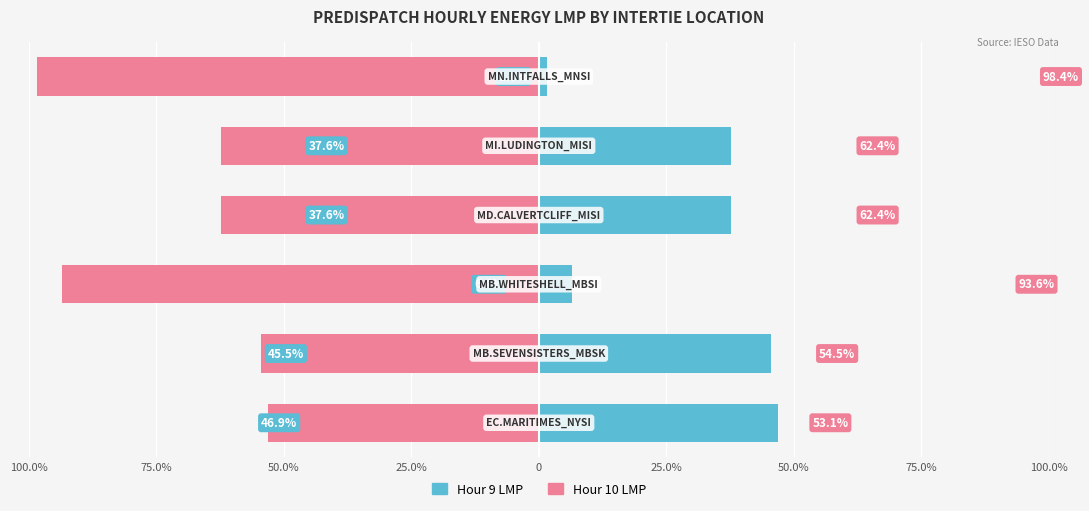

Reading left to right, extract all data points from this chart.

Hour 9 LMP (With): 46.9	45.5	6.4	37.6	37.6	1.6
Hour 10 LMP (Without): -53.1	-54.5	-93.6	-62.4	-62.4	-98.4